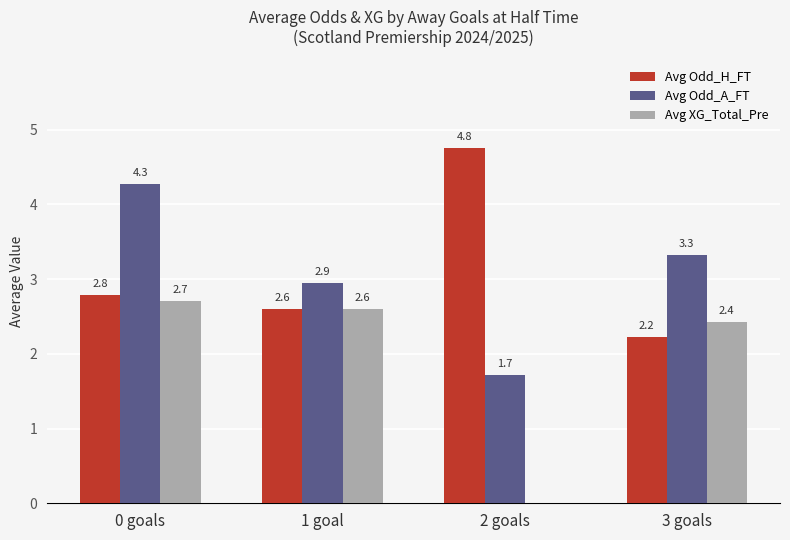

True or false: Avg Odd_H_FT has a value of 4.3 at 1 goal.

False